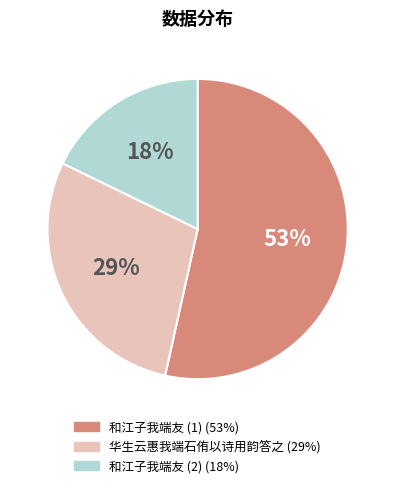

To the nearest percent, what is the average slice percentage?

33%